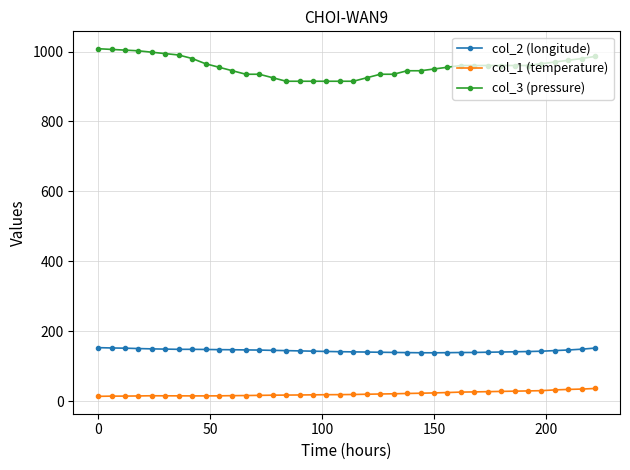

Which series has the widest spread of values?

col_3 (pressure)